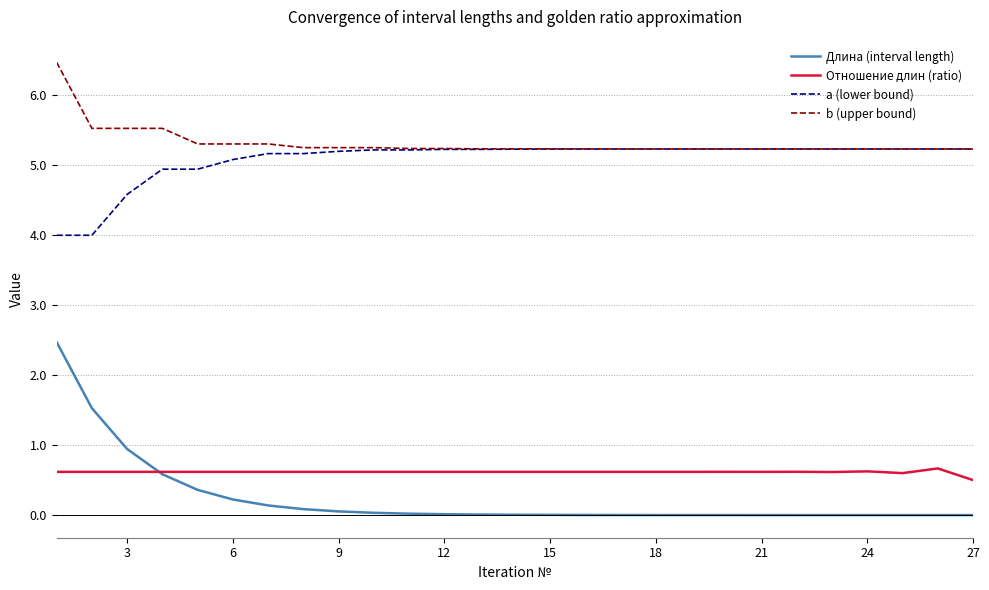

Which series has the largest total across all categories?

b (upper bound)